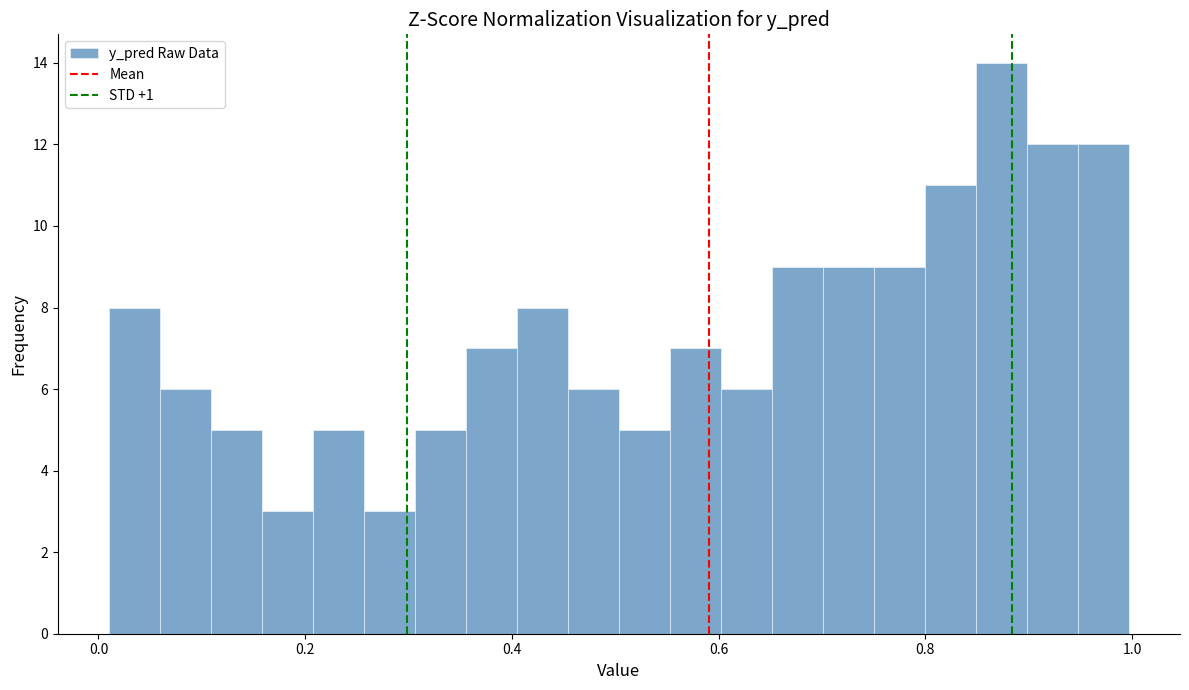

Read against the x-axis, roughly where is the centre of the tallest bar?

0.88